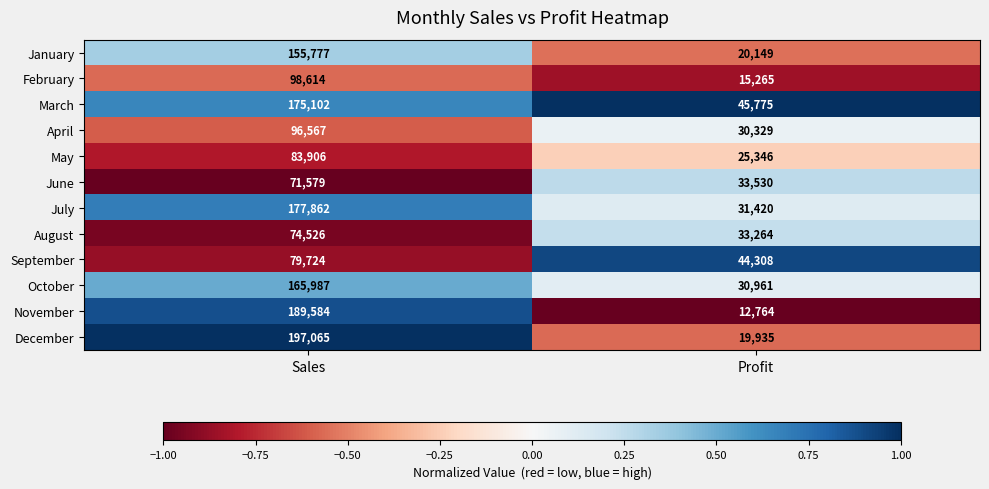

Is it true that August equals 48833 at Profit?

False